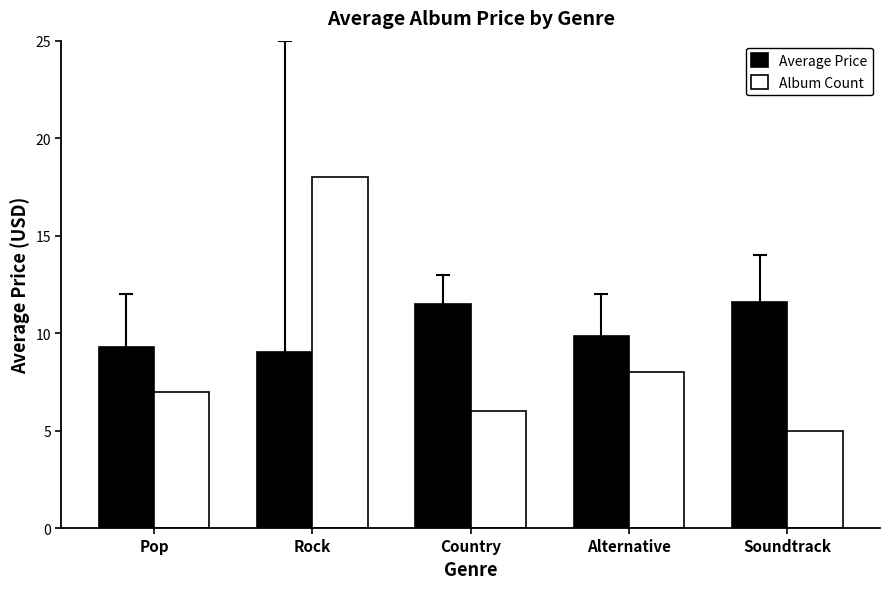

At which category is the sum across all series the highest?

Rock